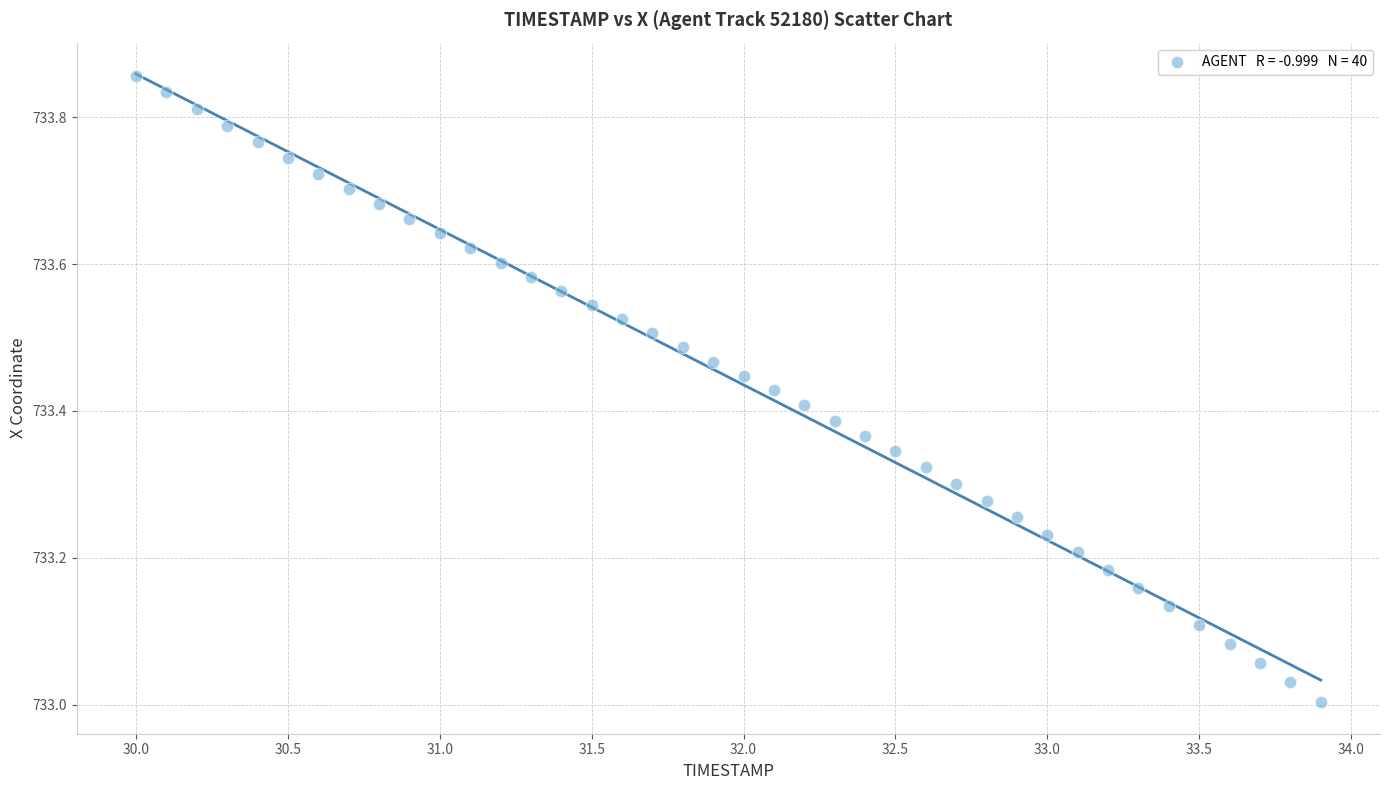

What is the range of Y values (max minus min)?

0.9